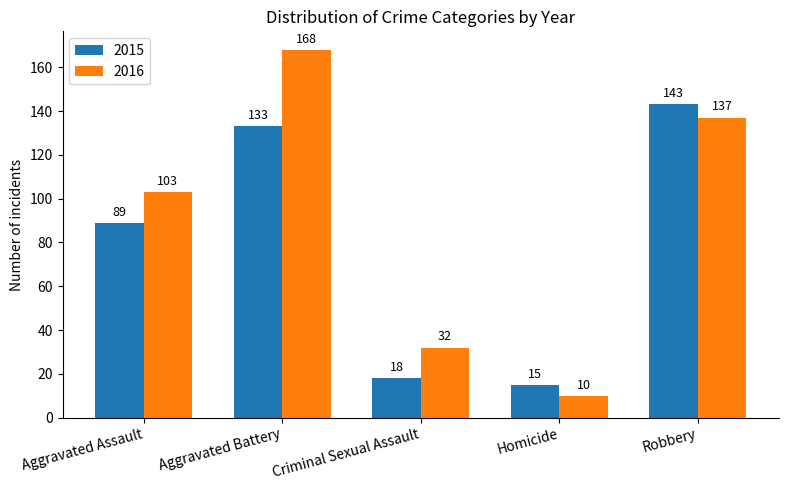

Are the bars grouped side by side (vs. stacked)?

Yes